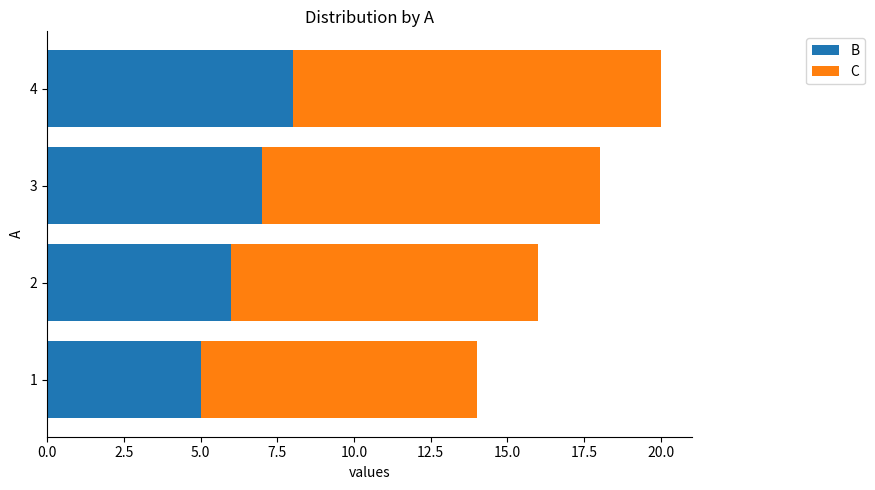

What is the lowest value of the B series?

5